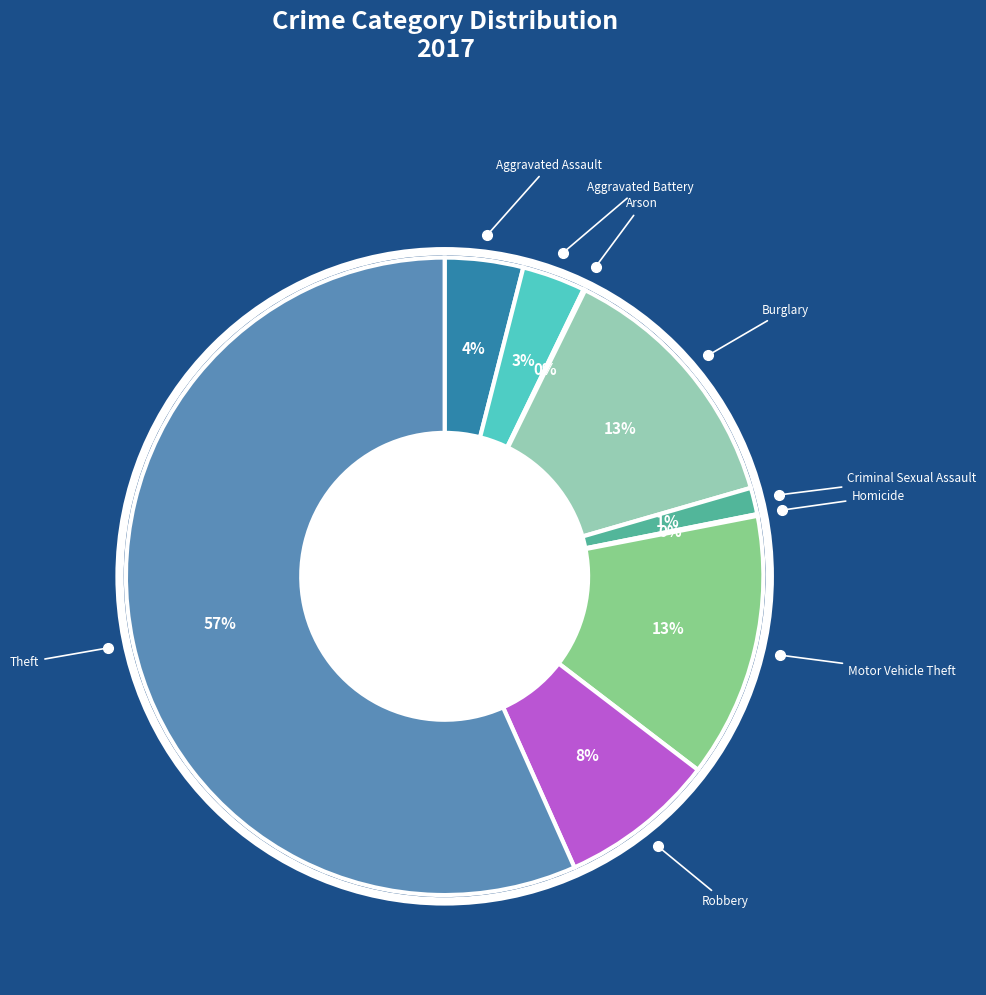

Rank the categories by value from highest to lowest.

Theft, Motor Vehicle Theft, Burglary, Robbery, Aggravated Assault, Aggravated Battery, Criminal Sexual Assault, Arson, Homicide